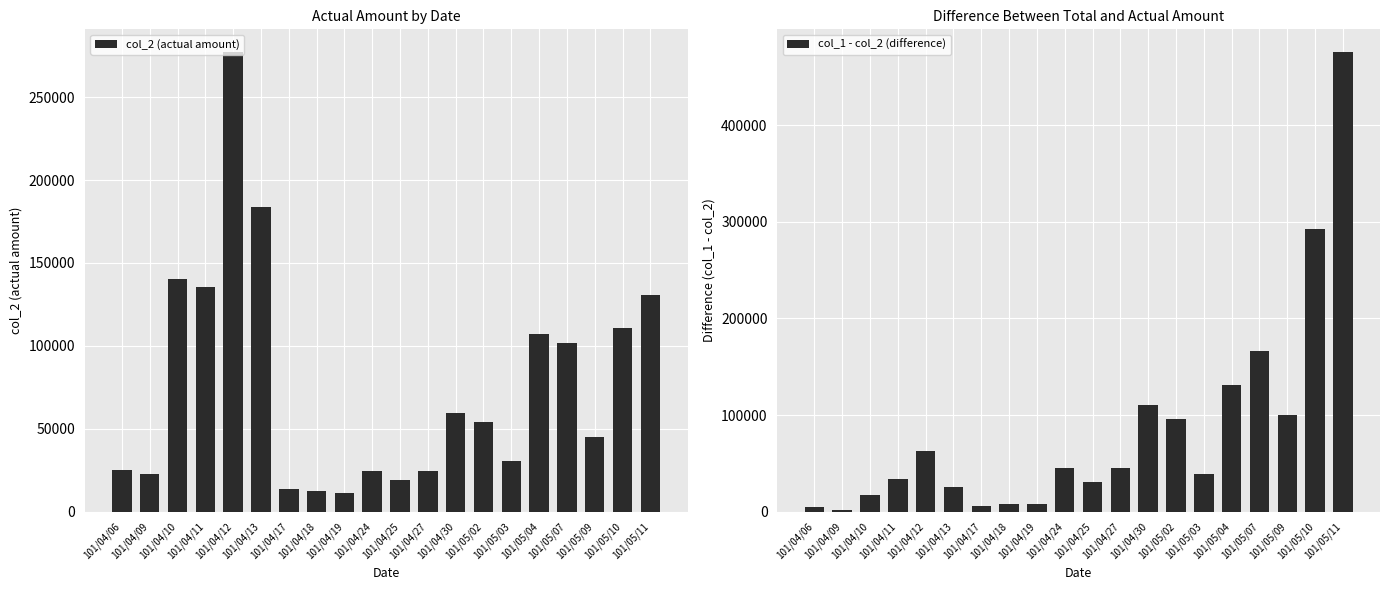

At which label does col_1 - col_2 (difference) reach its peak?

101/05/11